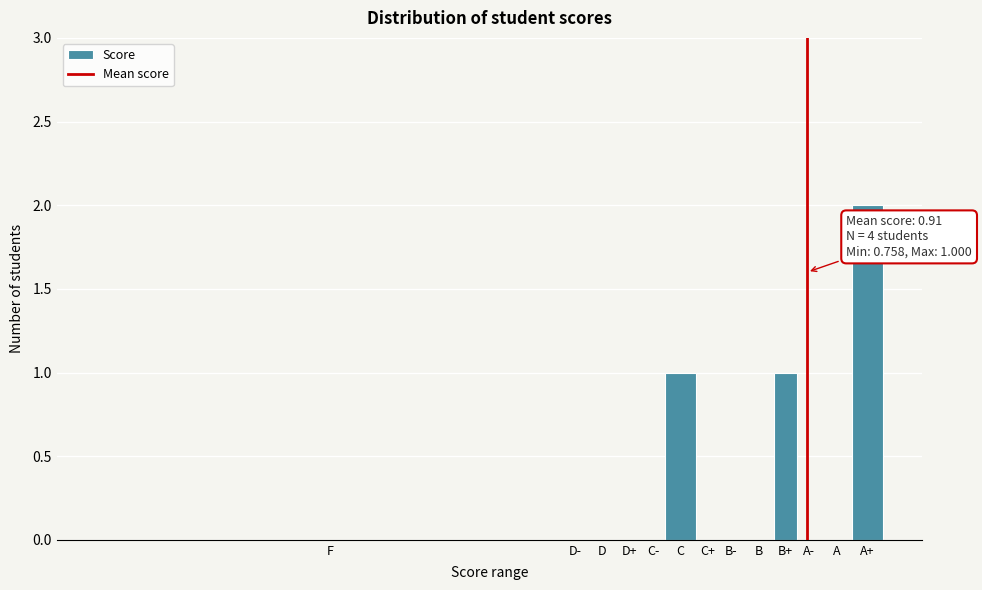

Reading left to right, transcribe all the data shown in this chart.

F=0	D-=0	D=0	D+=0	C-=0	C=1	C+=0	B-=0	B=0	B+=1	A-=0	A=0	A+=2